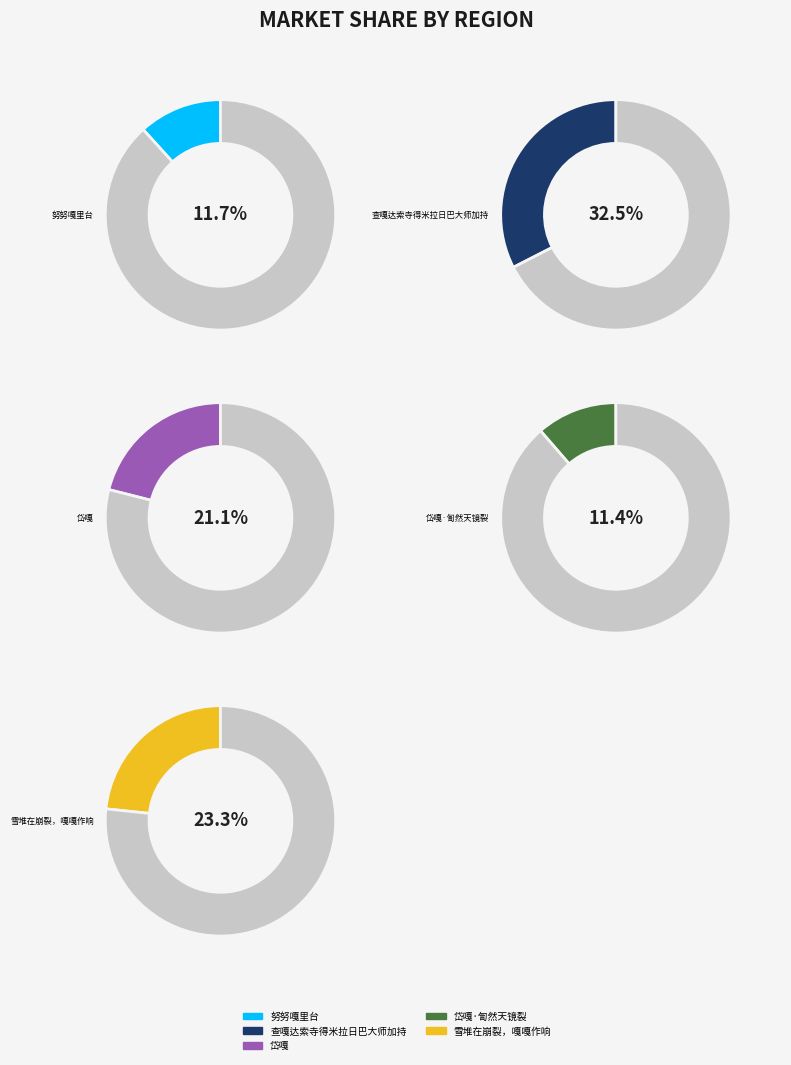

Does 查嘎达索寺得米拉日巴大师加持 represent more than half of the total?

No